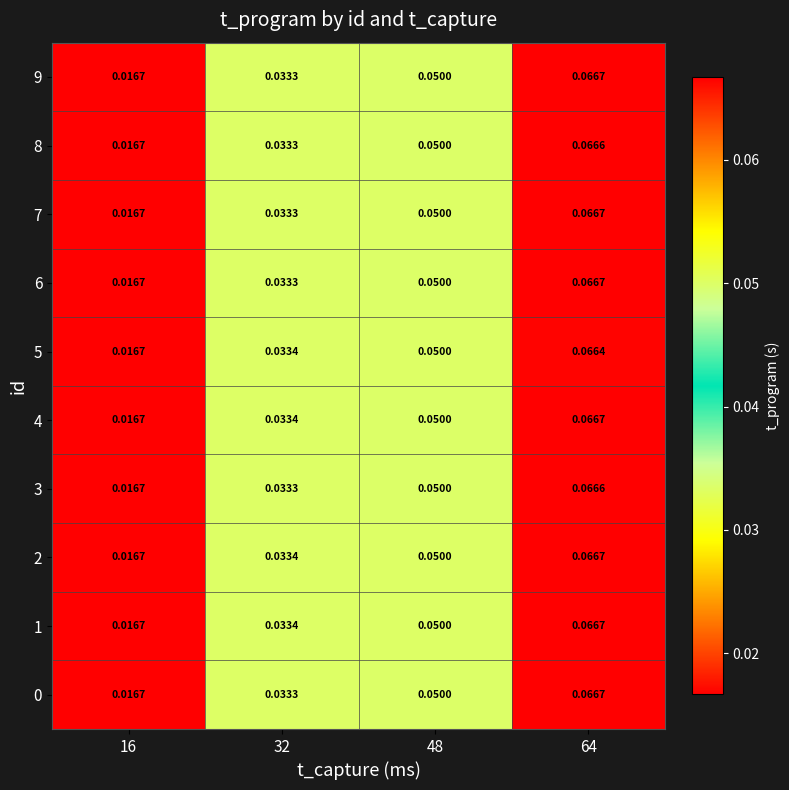

Count the number of categories in the chart.

4